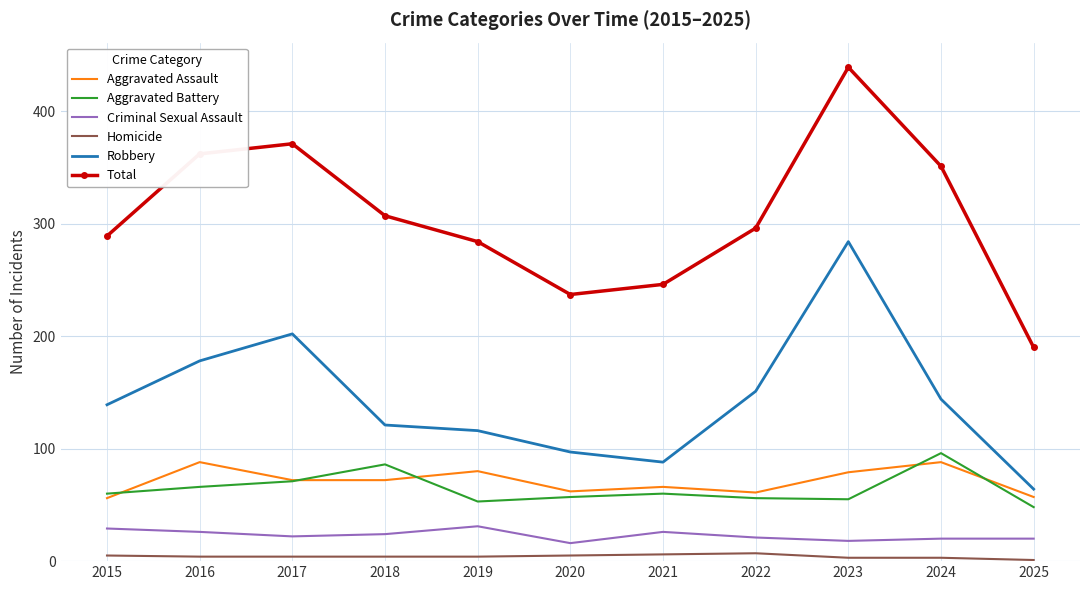

True or false: Aggravated Assault and Aggravated Battery cross at least once.

True